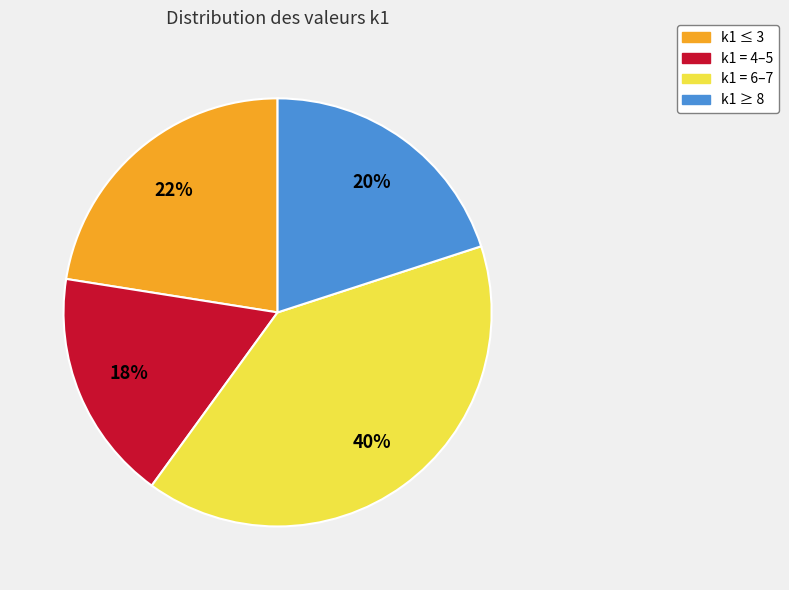

To the nearest percent, what is the average slice percentage?

25%